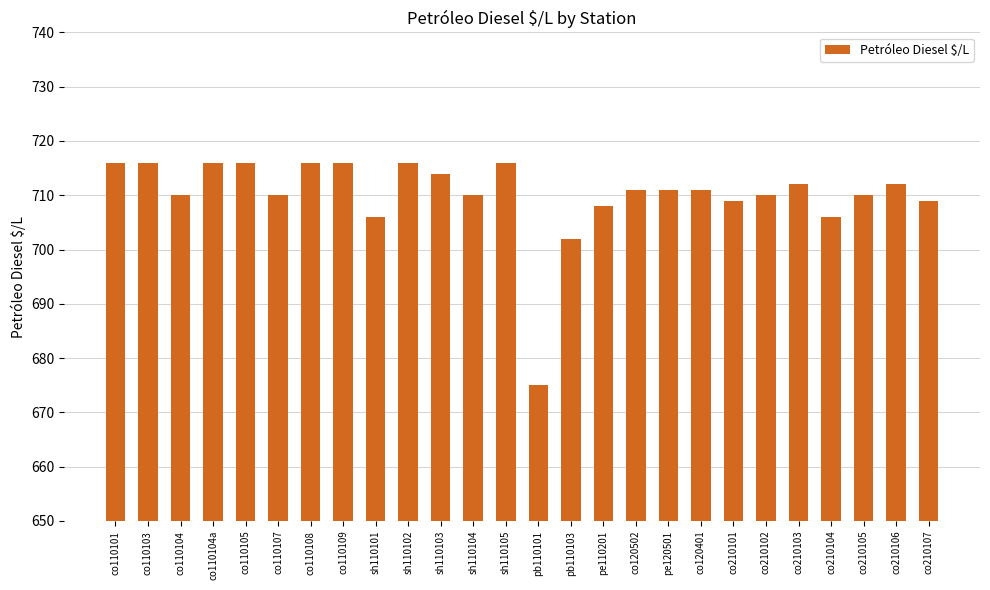

What is the difference between the maximum and minimum values?

41